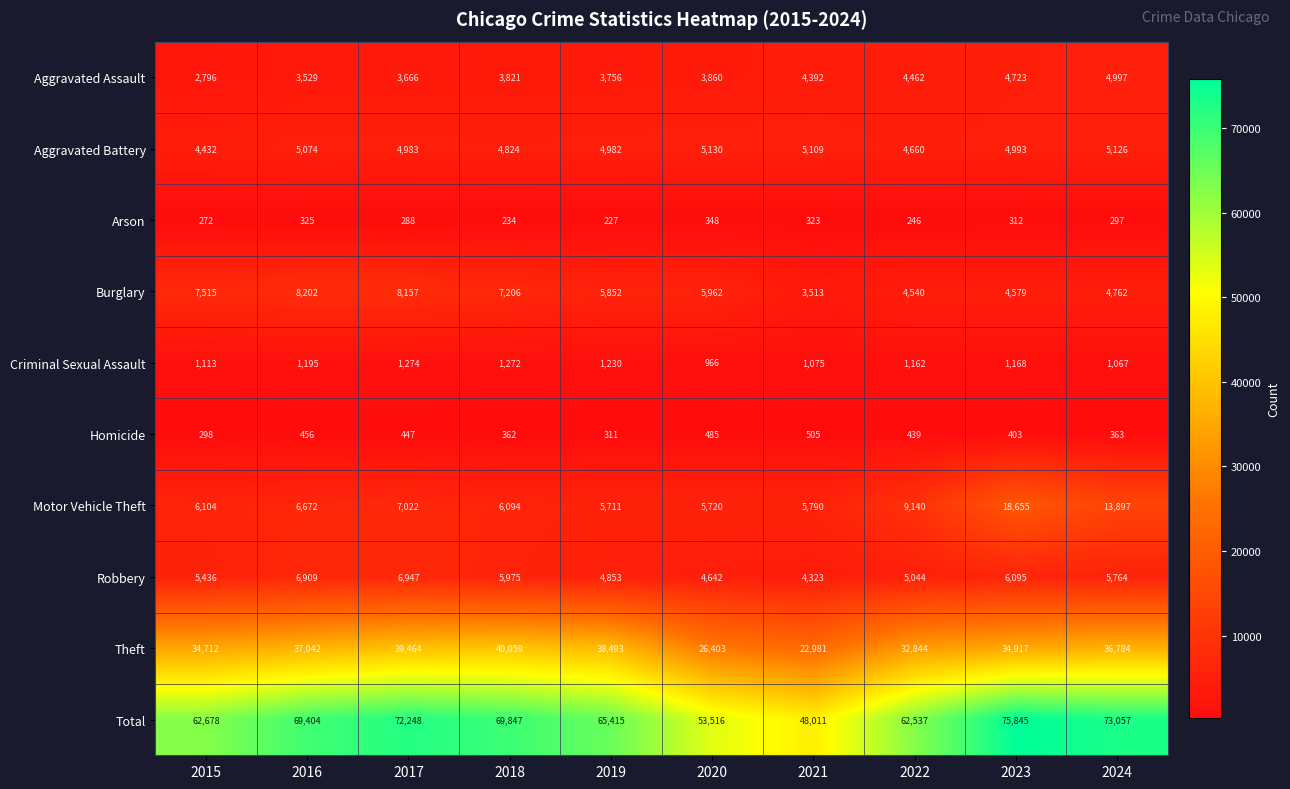

Which label corresponds to the smallest value in the chart?

2019